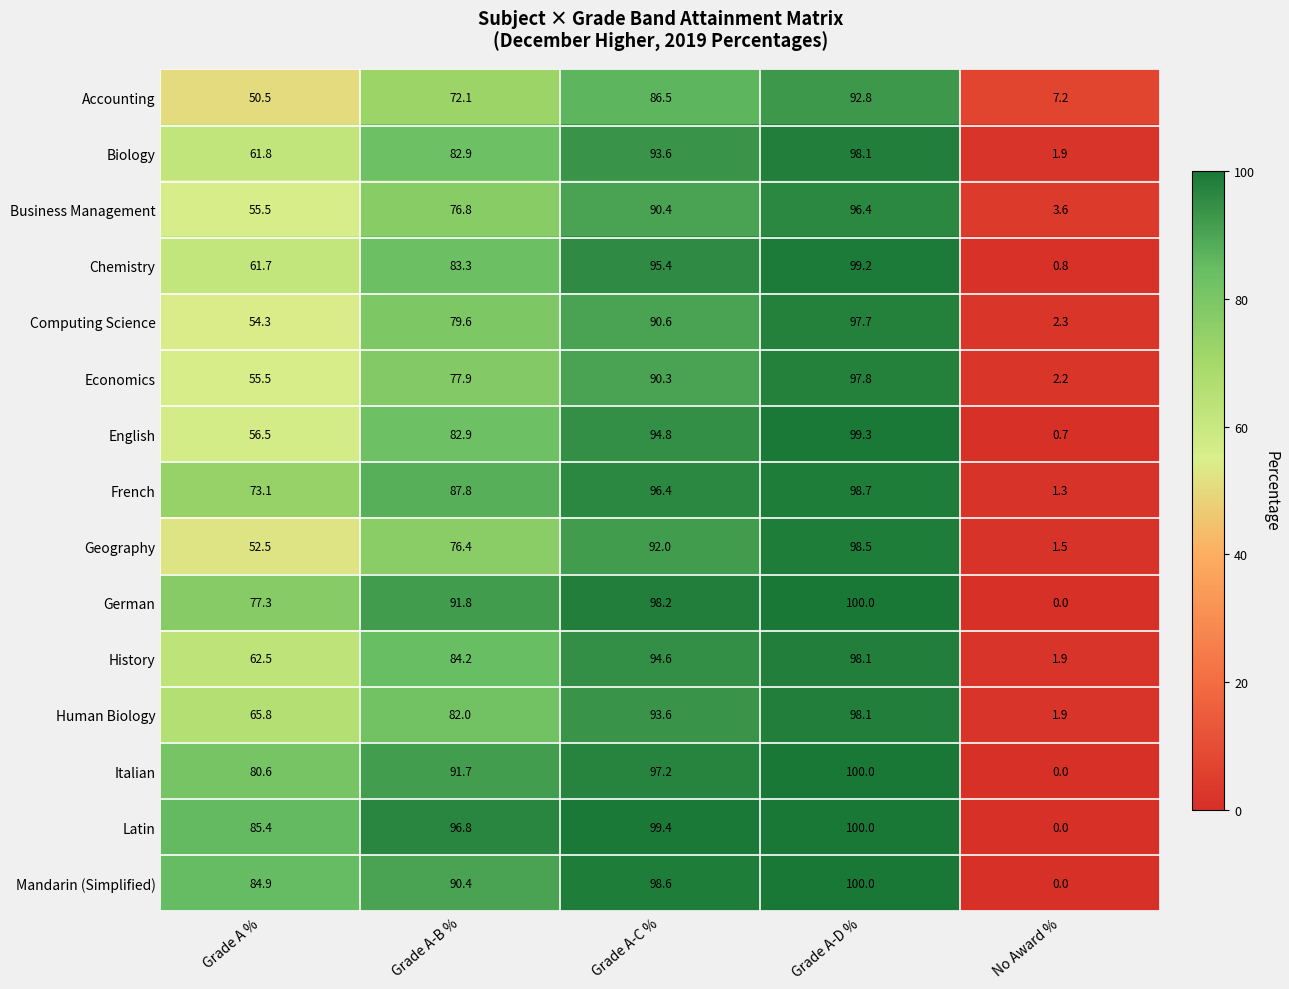

Count the number of data series in this chart.

15